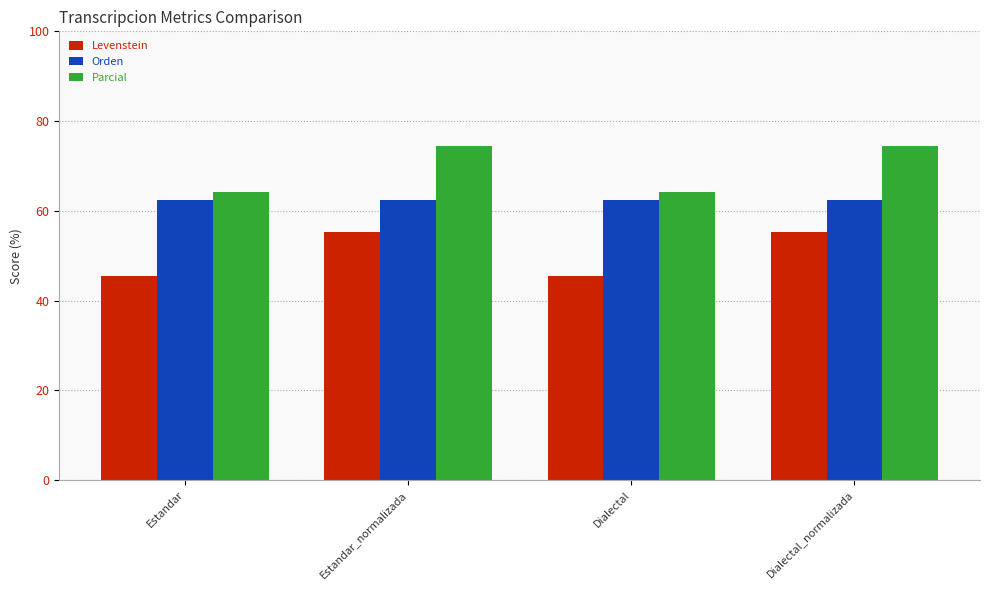

Does the chart contain any negative values?

No